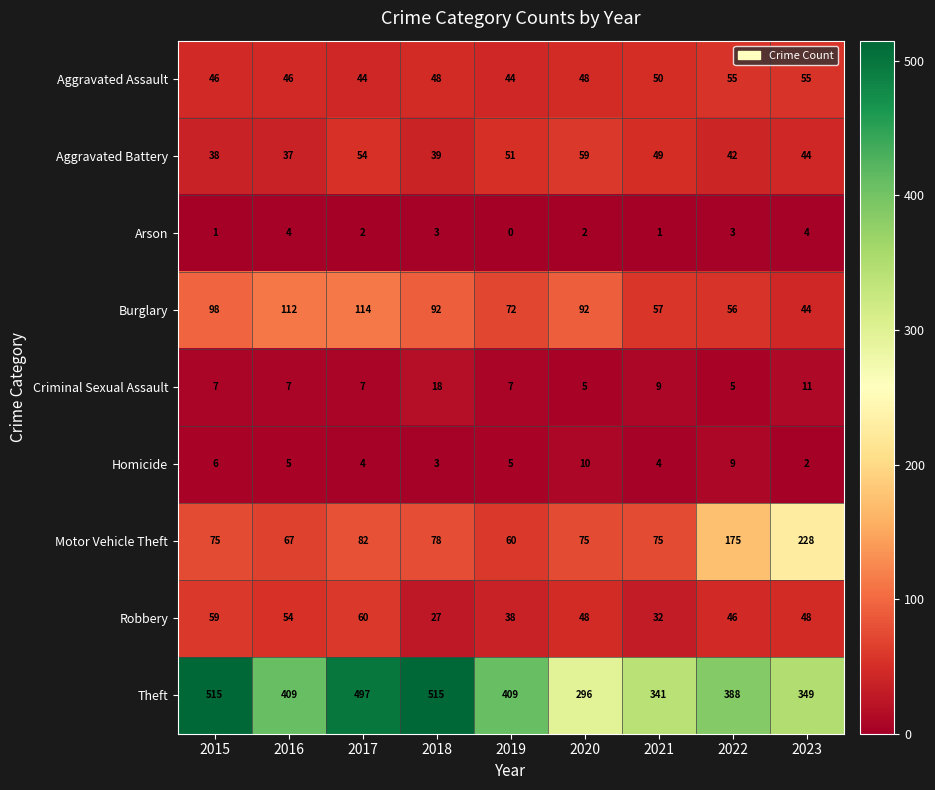

Which series has the largest total across all categories?

Theft